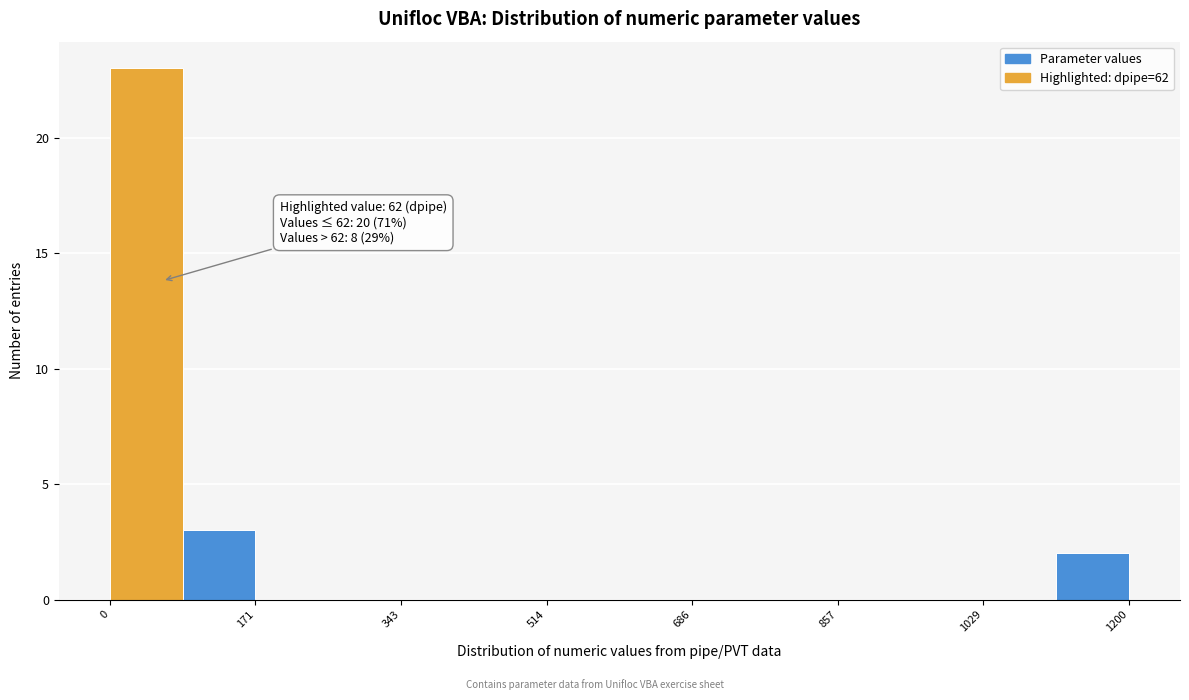

Which range on the x-axis has the tallest bar?

0 to 80